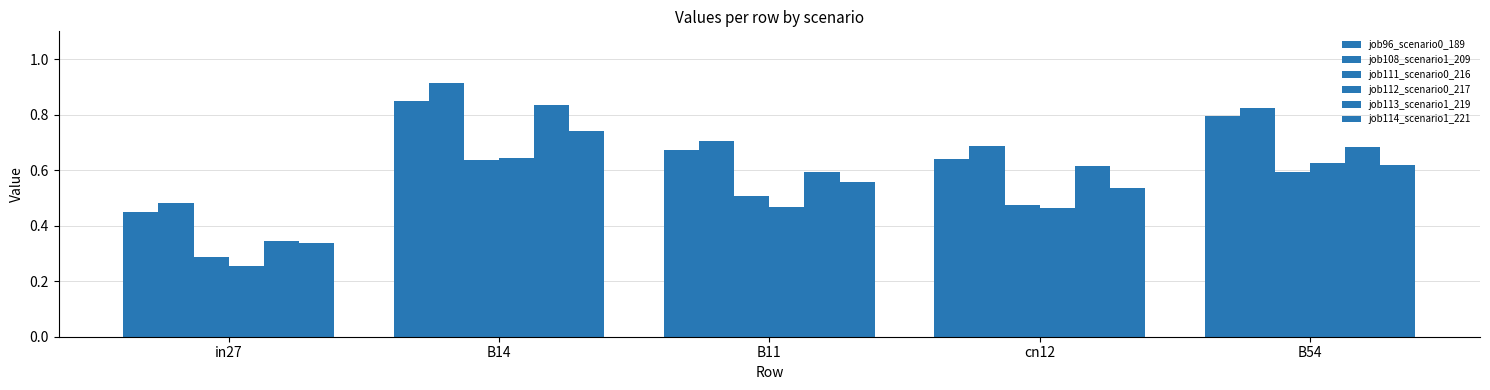

List the series in order of their peak value, lowest first.

job111_scenario0_216, job112_scenario0_217, job114_scenario1_221, job113_scenario1_219, job96_scenario0_189, job108_scenario1_209